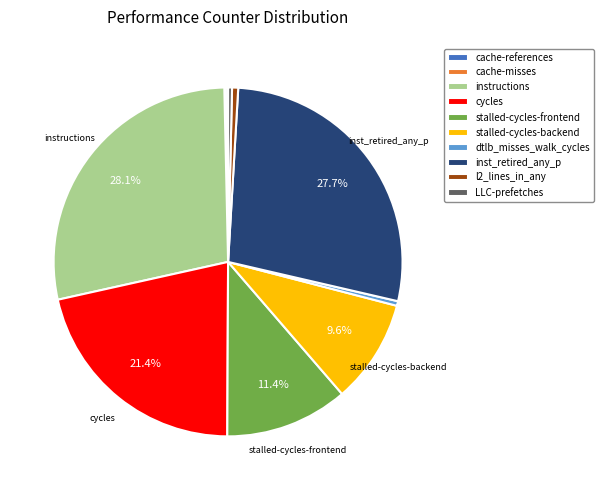

Combined, do stalled-cycles-backend and dtlb_misses_walk_cycles account for over 50%?

No